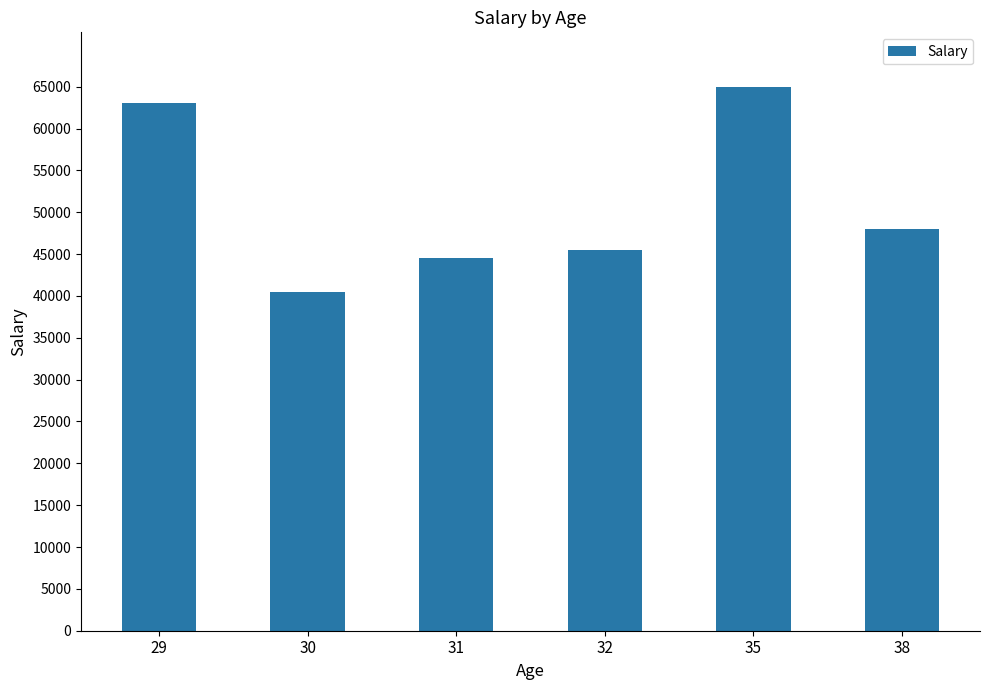

Which has a higher value, 38 or 30?

38